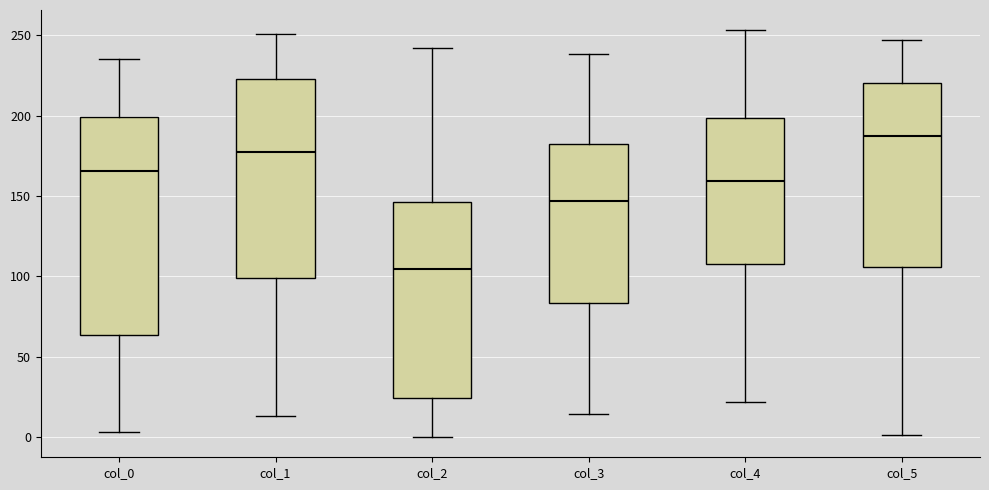

Which box is the tallest, from its lower edge to its upper edge?

col_0